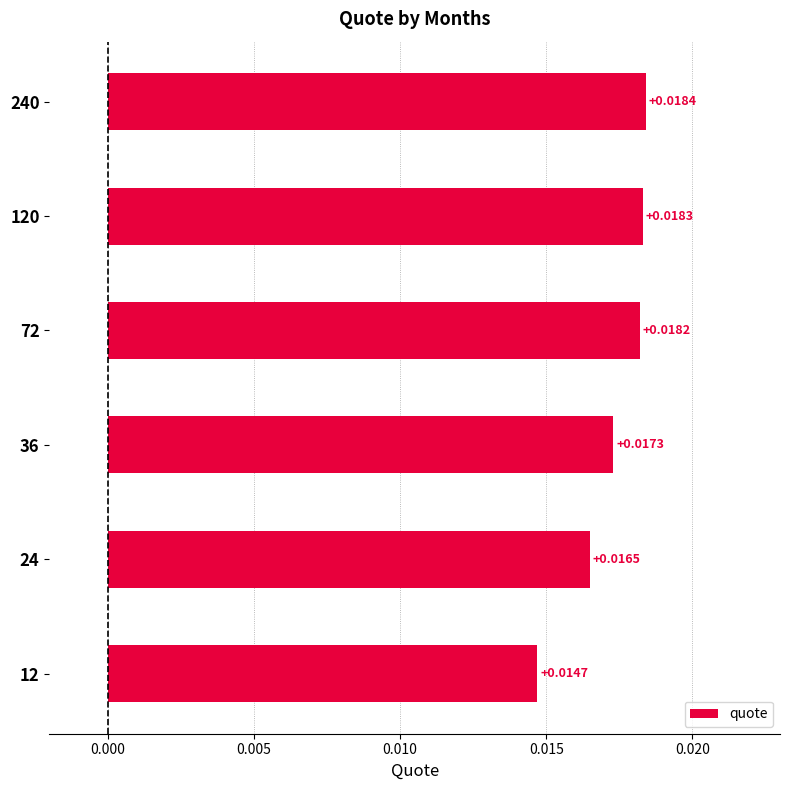

List the labels in order of value, smallest first.

12, 24, 36, 72, 120, 240